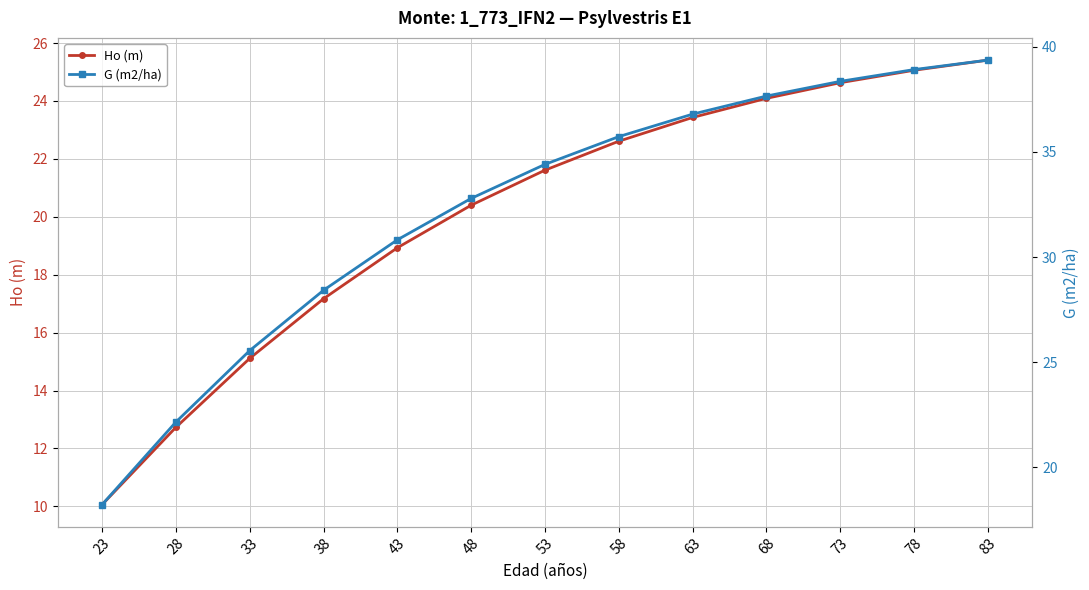

The value of G (m2/ha) at 43 is 48.9. True or false?

False